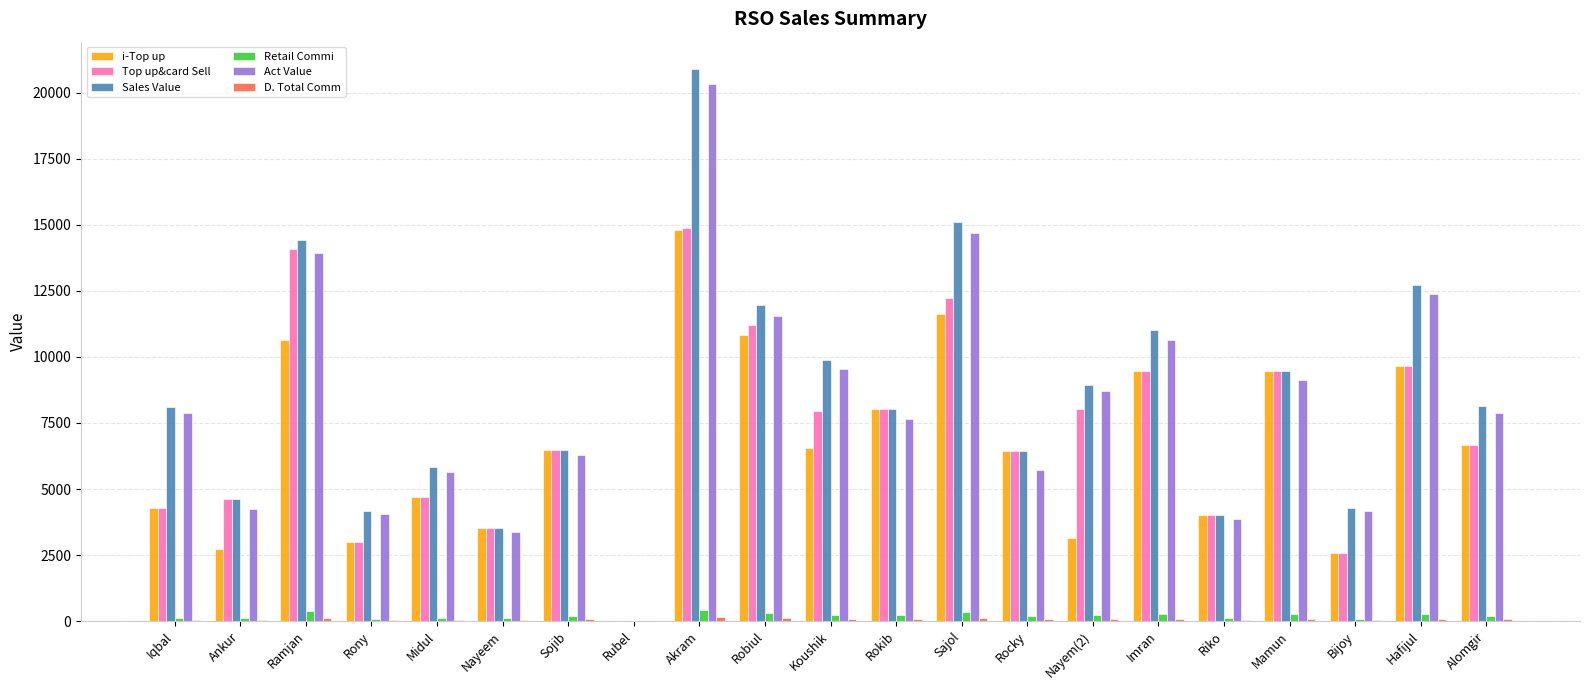

At which category is the sum across all series the highest?

Akram